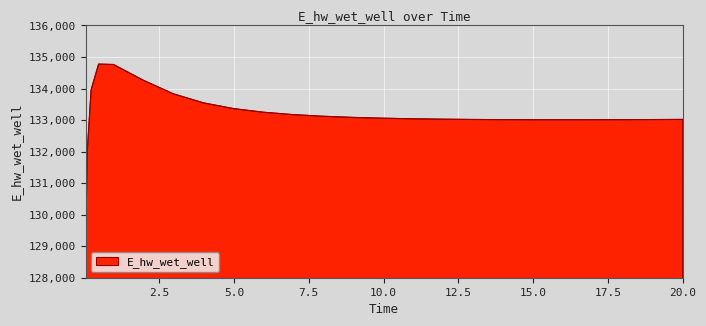

What is the difference between the maximum and minimum values?

5649.7